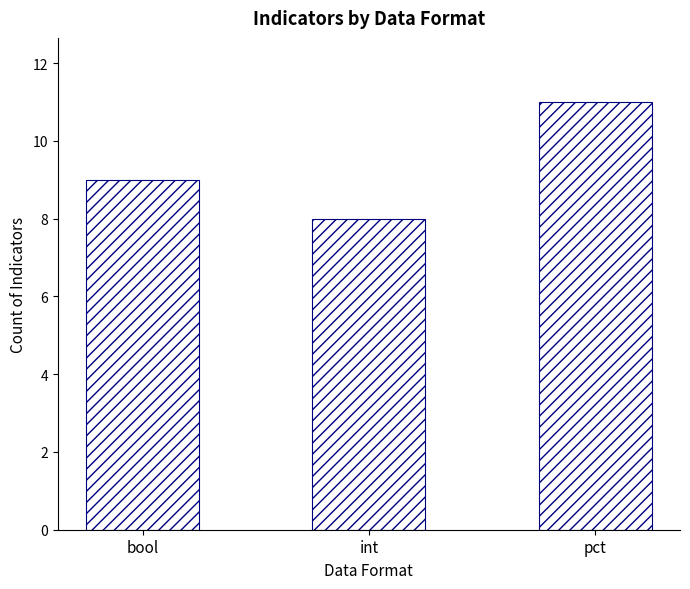

Reading left to right, what are all the values shown in this chart?

9	8	11